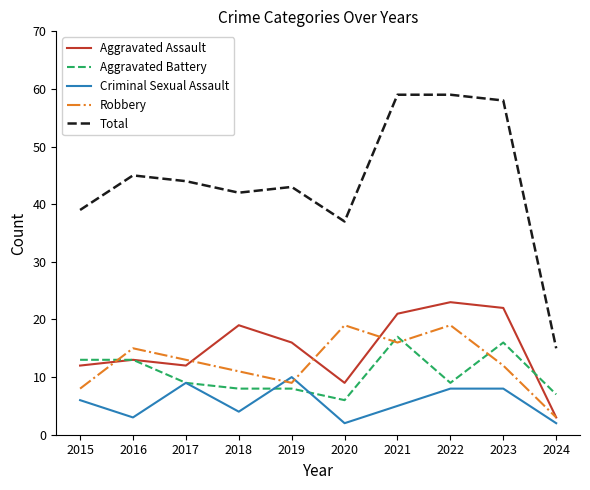

Rank the series at 2018 from lowest to highest value.

Criminal Sexual Assault, Aggravated Battery, Robbery, Aggravated Assault, Total